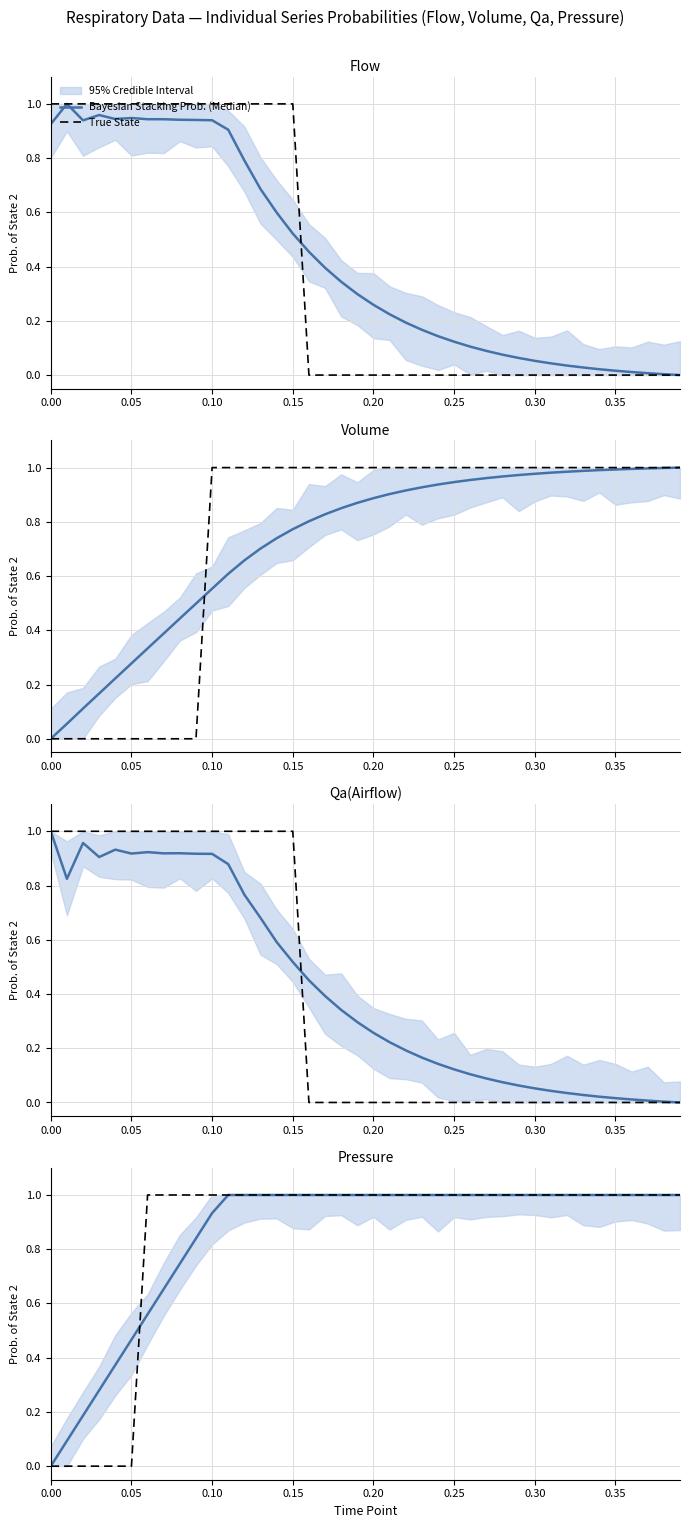

What is the difference between the maximum and minimum values in the True State series?

1.0